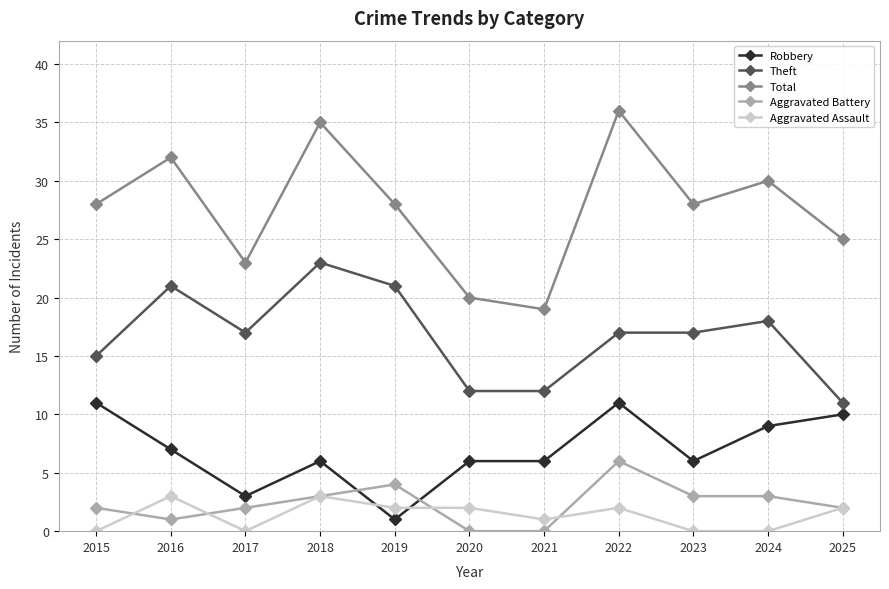

True or false: Theft and Aggravated Battery intersect in this chart.

False